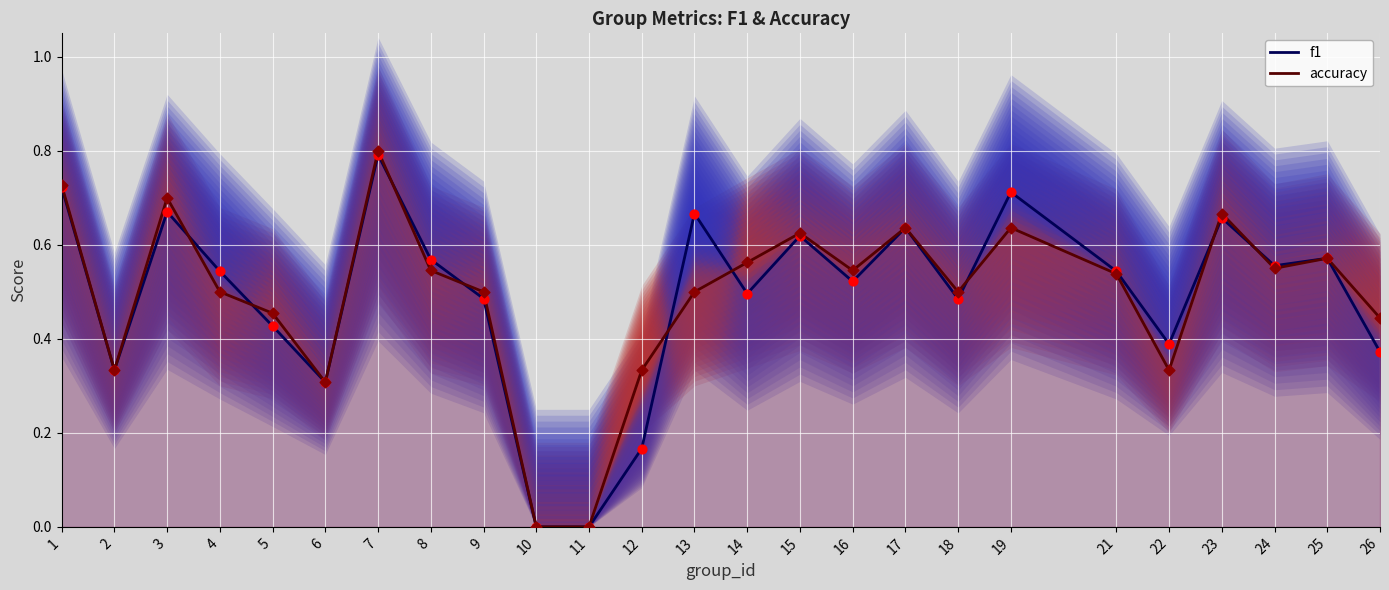

What are all the series names shown in the legend?

f1, accuracy